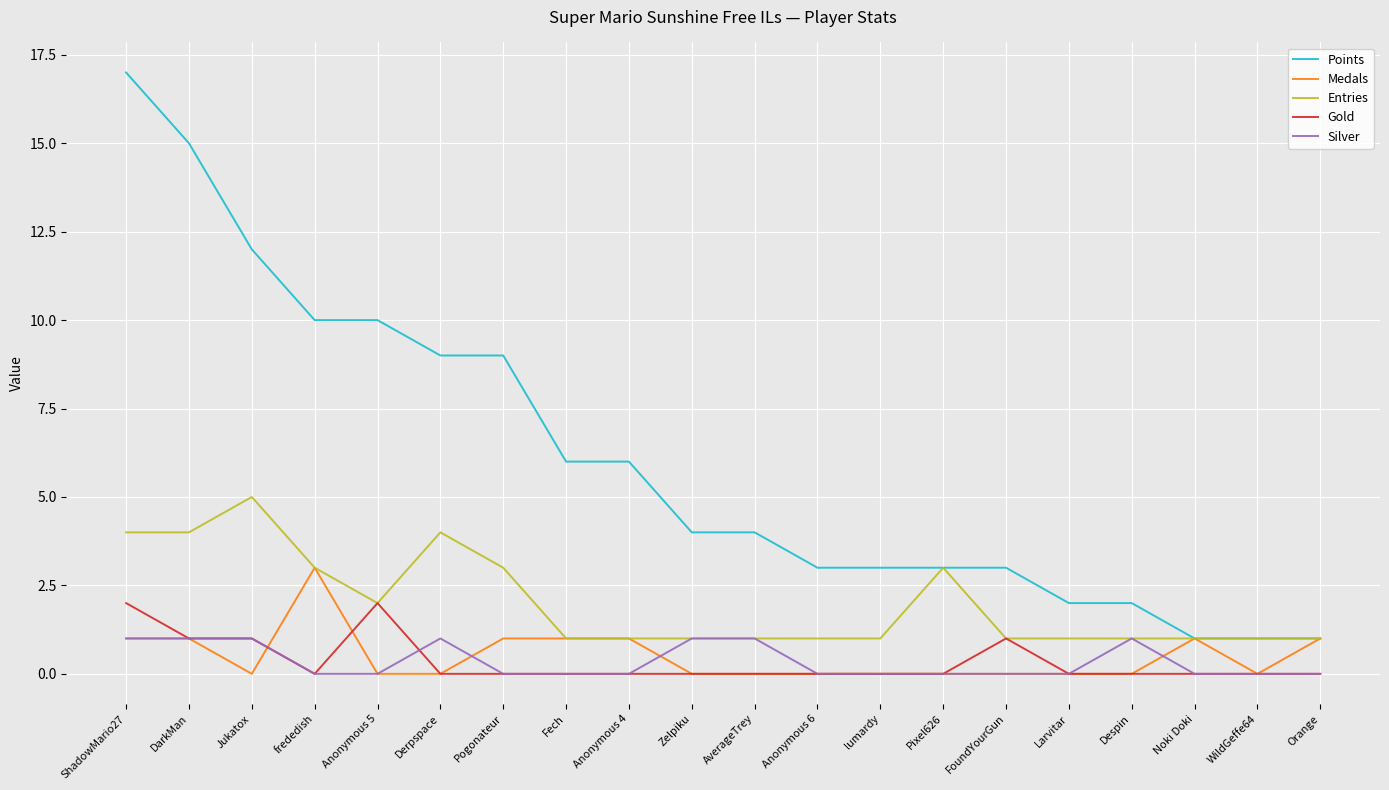

True or false: Gold has a value of -1 at WildGeffe64.

False